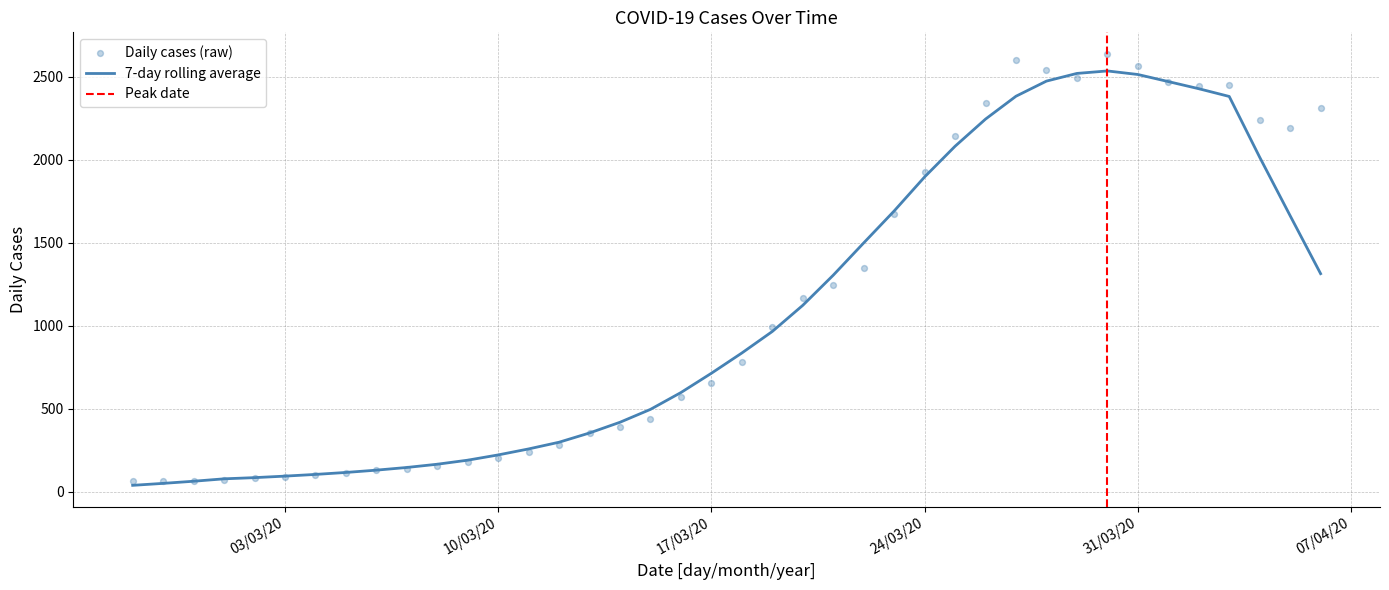

Between 2020-03-07 and 2020-04-01, which is larger?

2020-04-01